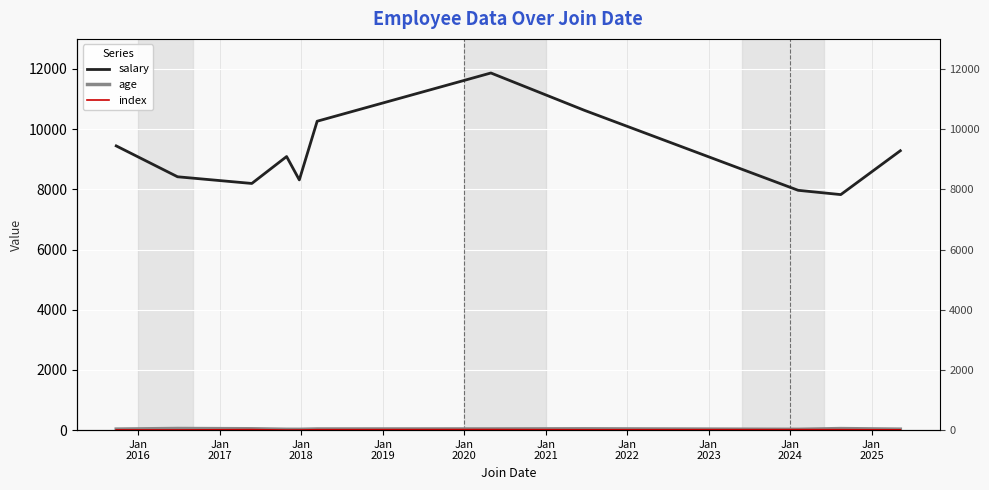

True or false: age has more than 1 points higher than both neighbors.

True